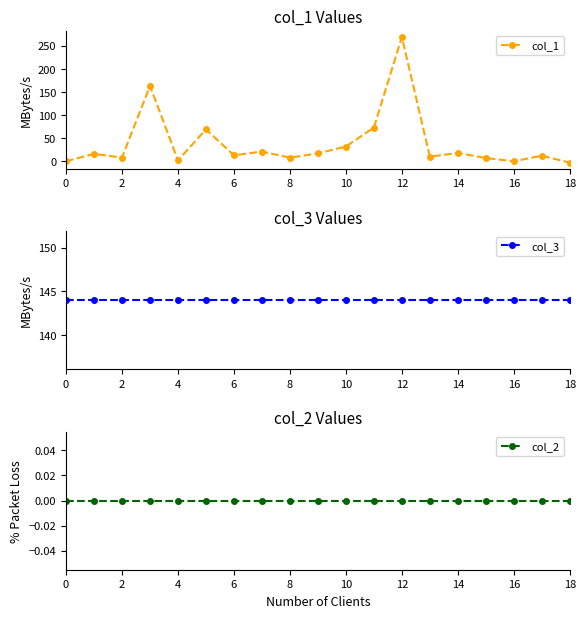

How many data points in col_1 are less than 12?

8